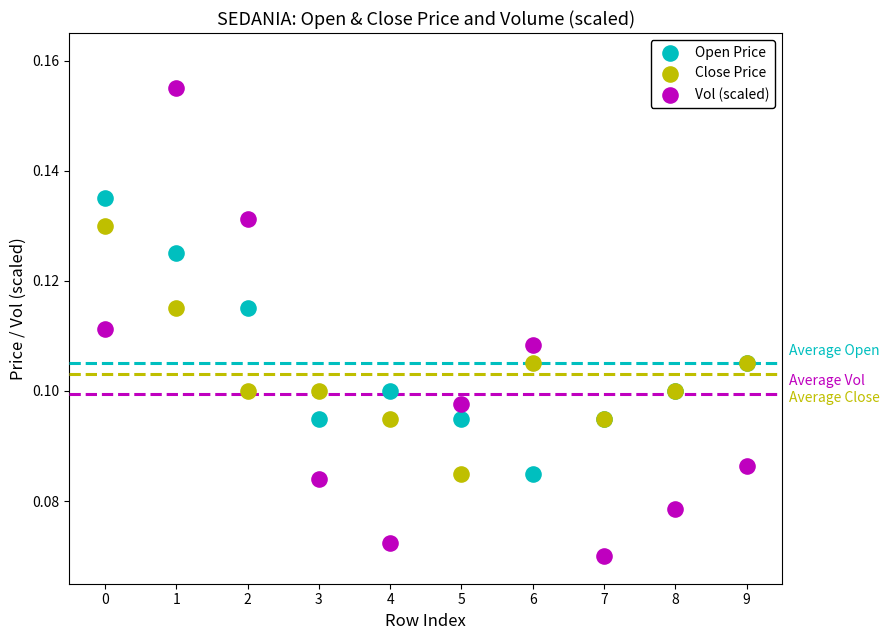

Which series has the largest Y range (max minus min)?

Vol (scaled)